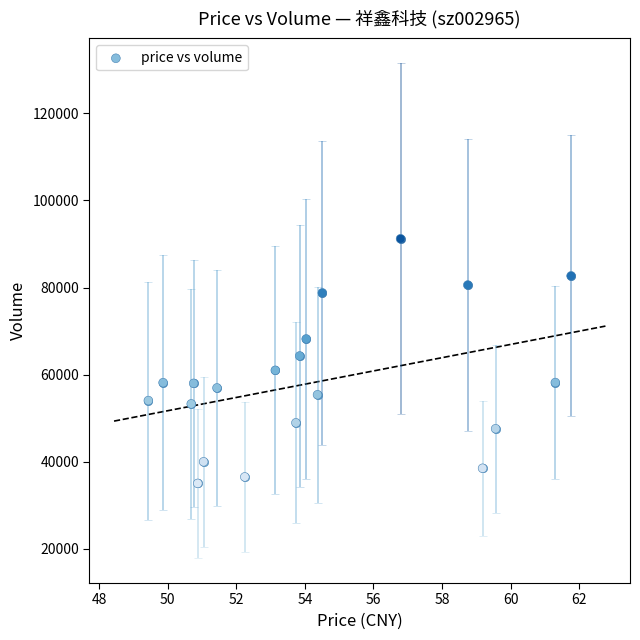

What is the range of Y values (max minus min)?

56186